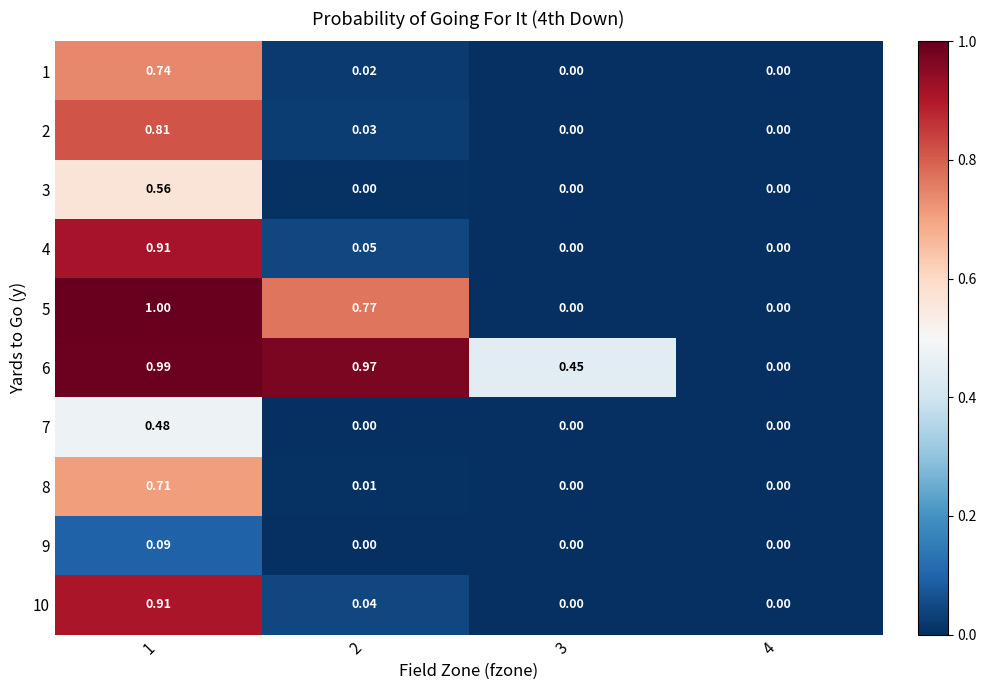

Is the value of 5 at 2 greater than the value of 2 at 2?

Yes